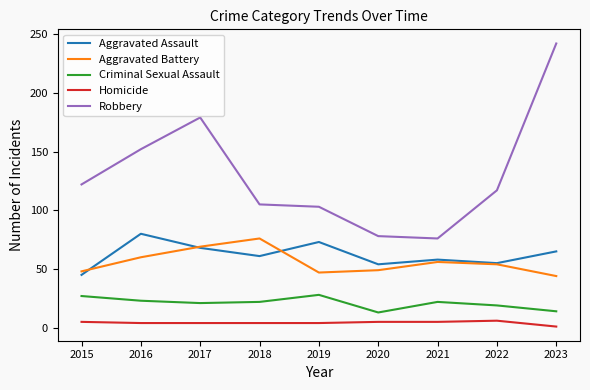

What is the average value of the Aggravated Assault series?

62